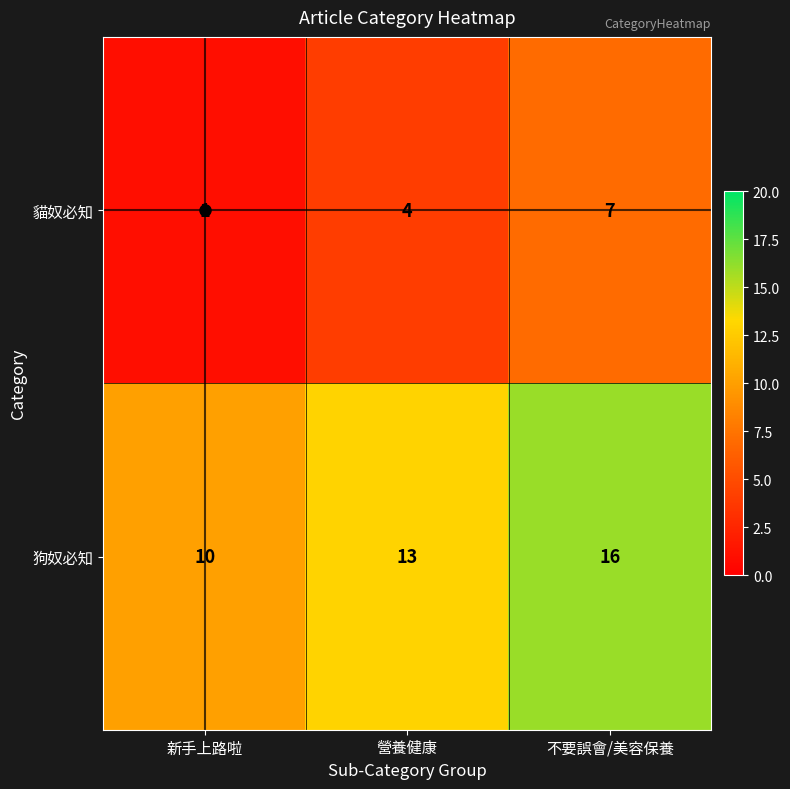

List the series in order of their overall mean, lowest first.

貓奴必知, 狗奴必知